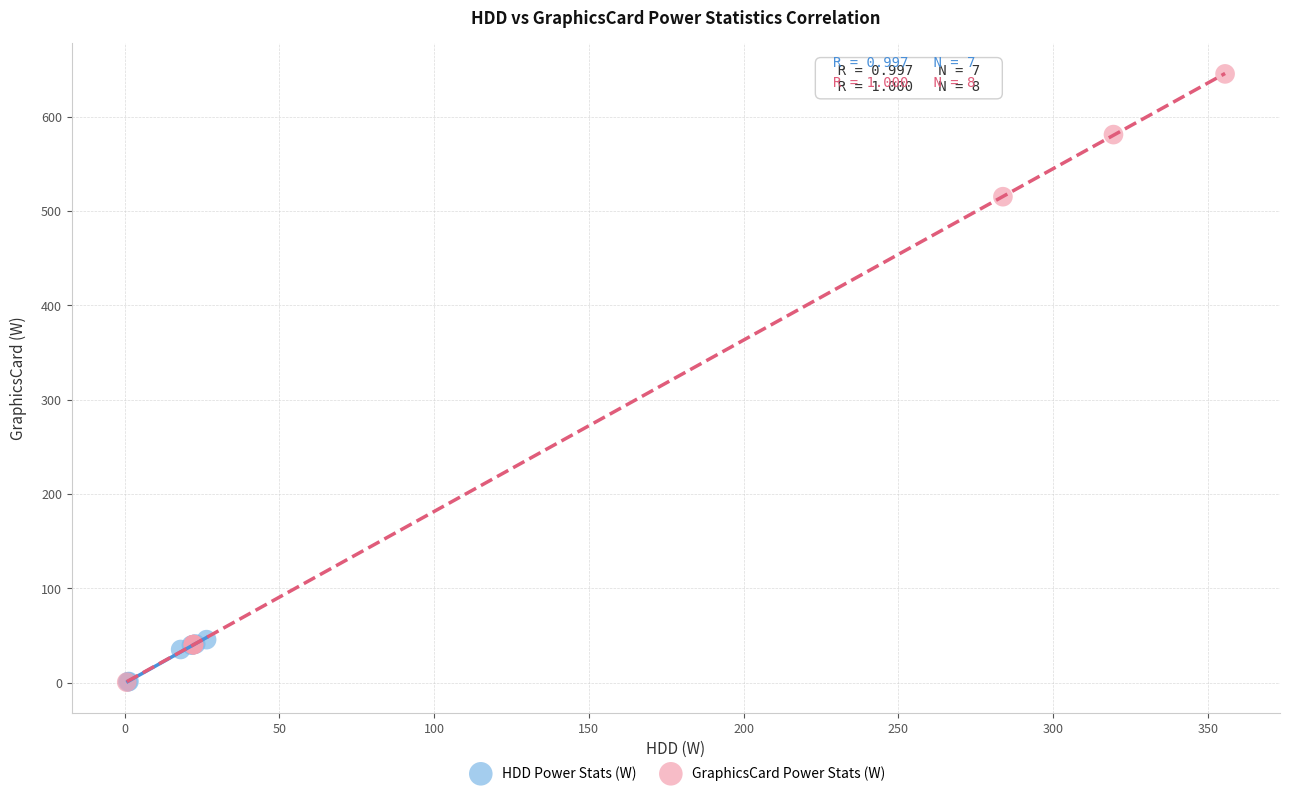

Which series has the largest Y range (max minus min)?

GraphicsCard Power Stats (W)